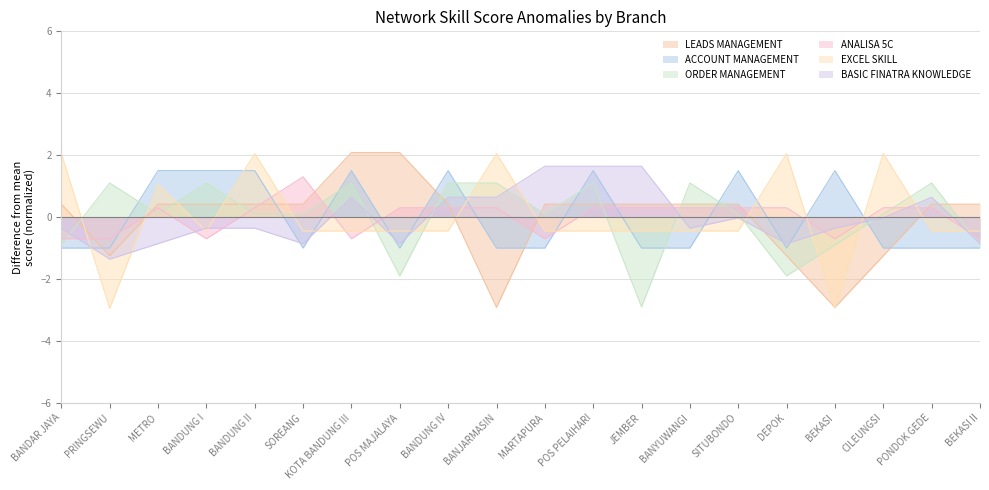

At which label does ANALISA 5C reach its peak?

SOREANG